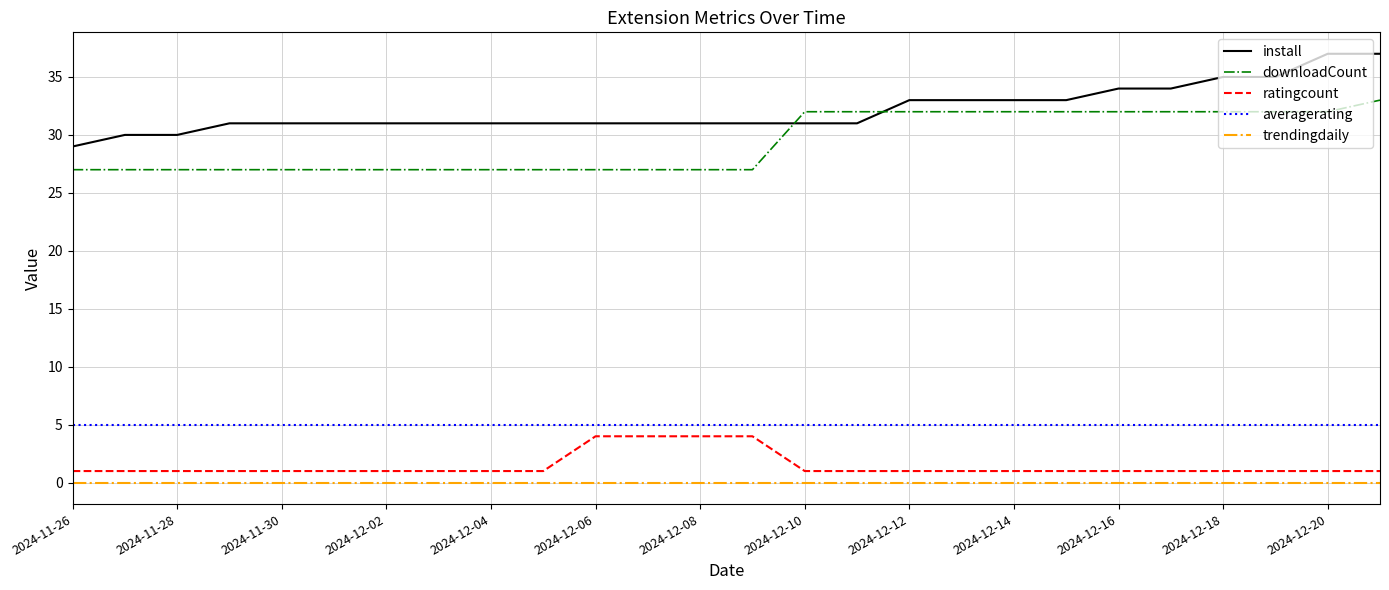

What is the maximum value for averagerating?

5